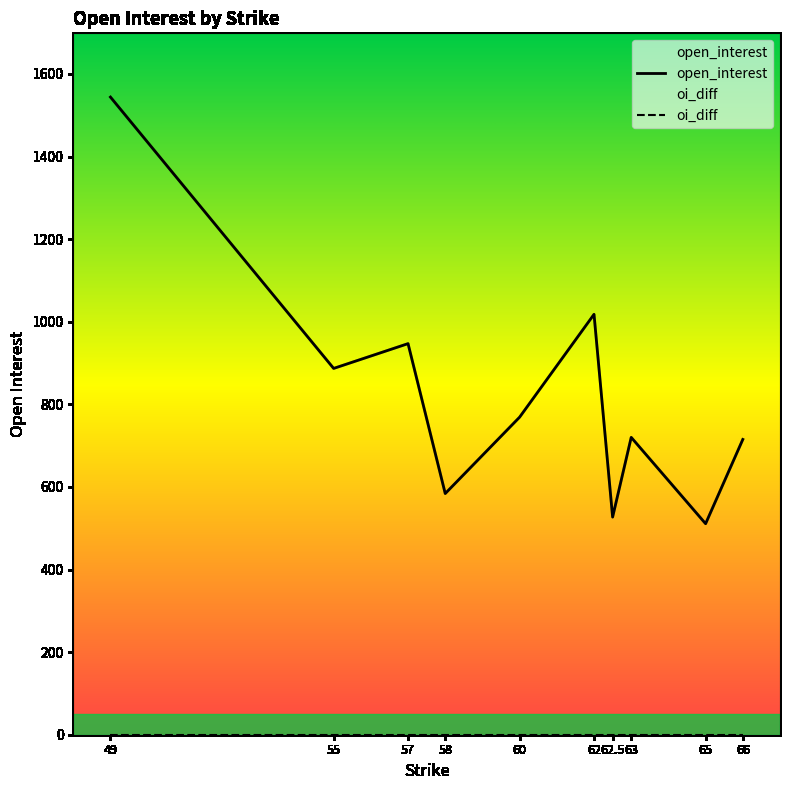

At which label is open_interest closest to 1027?

62